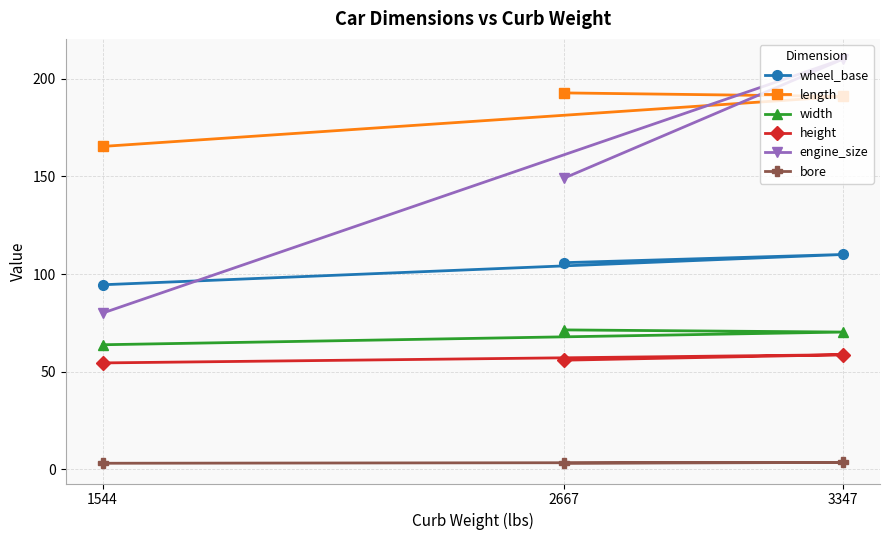

The value of height at 3347 is 58.7. True or false?

True